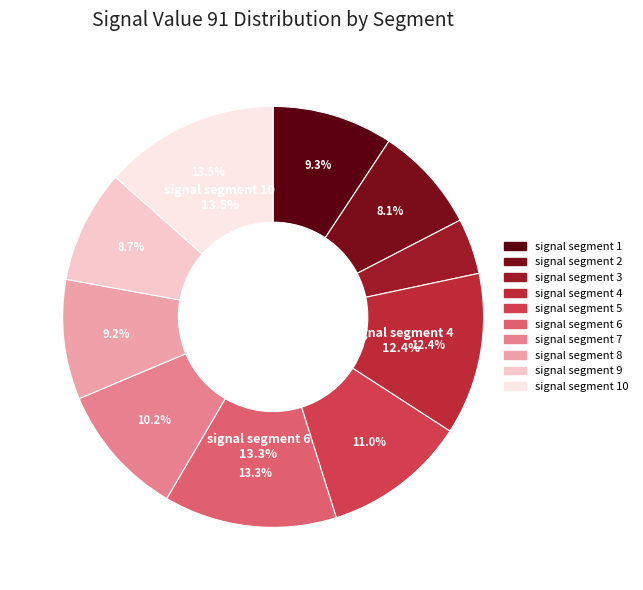

What is the largest slice in the pie chart?

signal segment 10